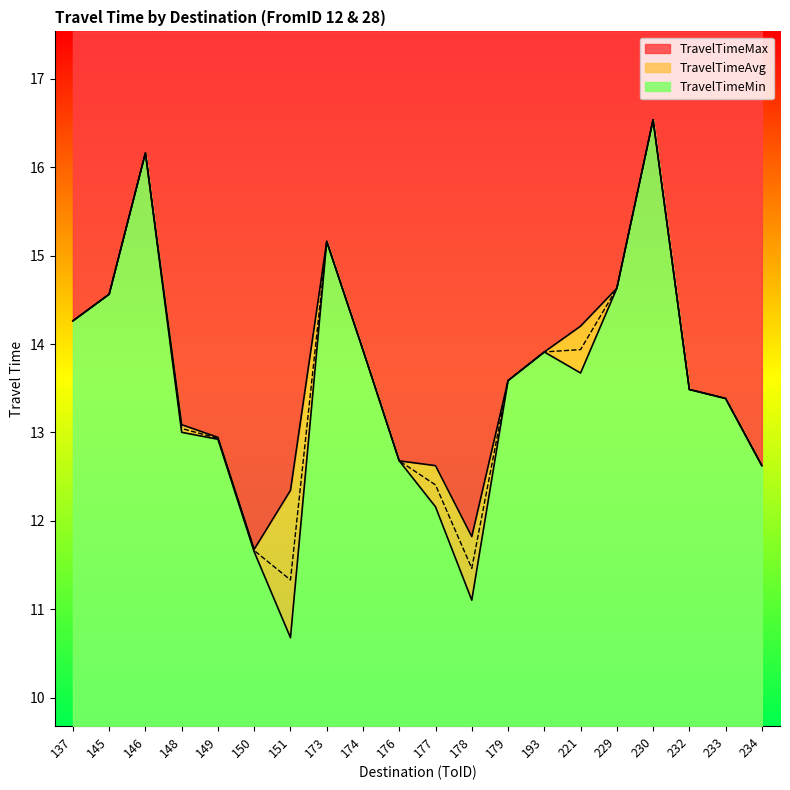

Reading left to right, list all the values displayed in this chart.

TravelTimeAvg: 137=14.3	145=14.6	146=16.2	148=13.0	149=12.9	150=11.7	151=11.3	173=15.2	174=13.9	176=12.7	177=12.4	178=11.5	179=13.6	193=13.9	221=13.9	229=14.6	230=16.5	232=13.5	233=13.4	234=12.6
TravelTimeMin: 137=14.3	145=14.6	146=16.2	148=13.0	149=12.9	150=11.7	151=10.7	173=15.2	174=13.9	176=12.7	177=12.2	178=11.1	179=13.6	193=13.9	221=13.7	229=14.6	230=16.5	232=13.5	233=13.4	234=12.6
TravelTimeMax: 137=14.3	145=14.6	146=16.2	148=13.1	149=12.9	150=11.7	151=12.3	173=15.2	174=13.9	176=12.7	177=12.6	178=11.8	179=13.6	193=13.9	221=14.2	229=14.6	230=16.5	232=13.5	233=13.4	234=12.6